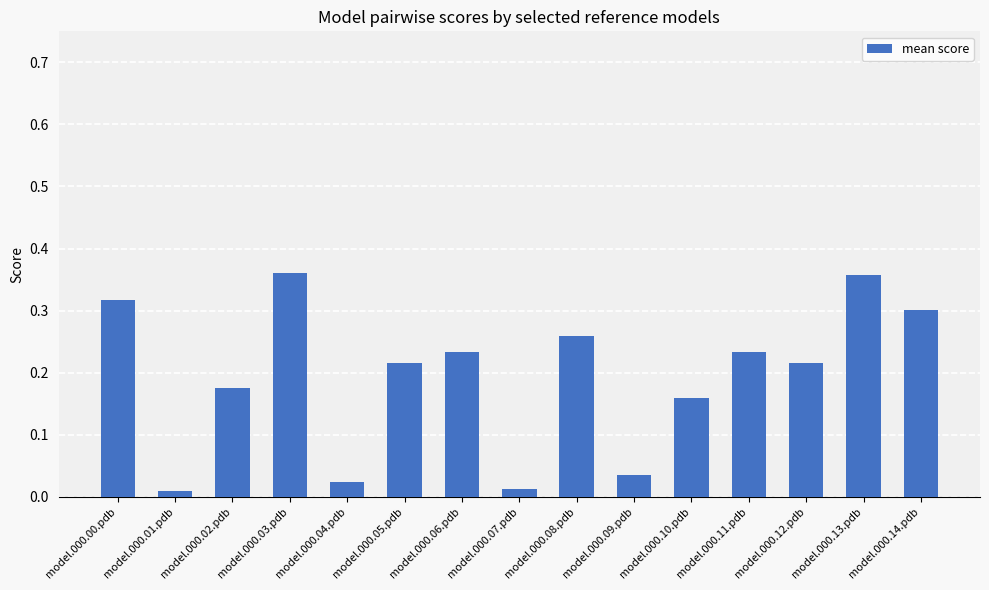

What is the change in value from model.000.02.pdb to model.000.06.pdb?

+0.1